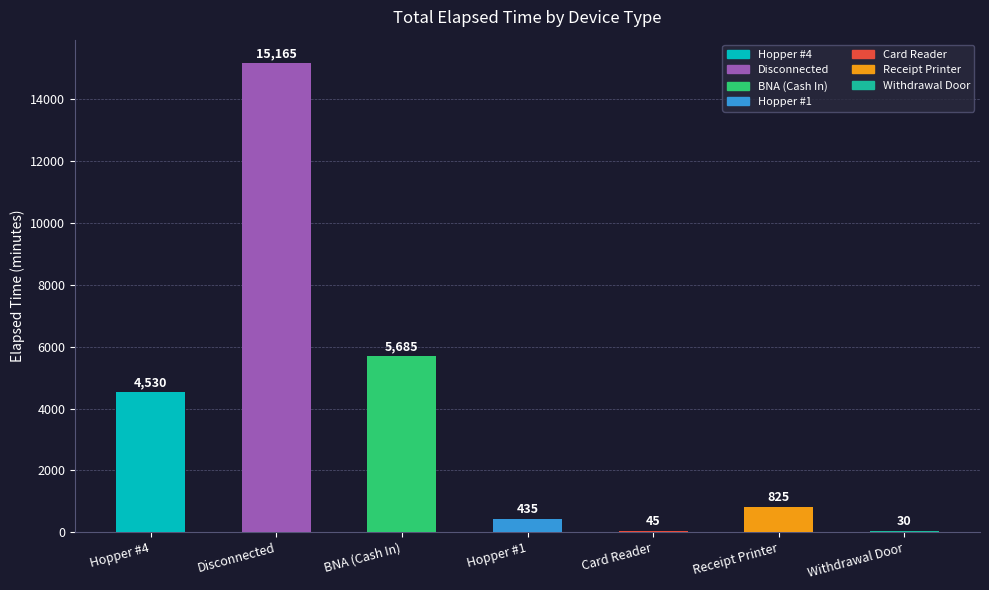

The value at Disconnected is 4277. True or false?

False